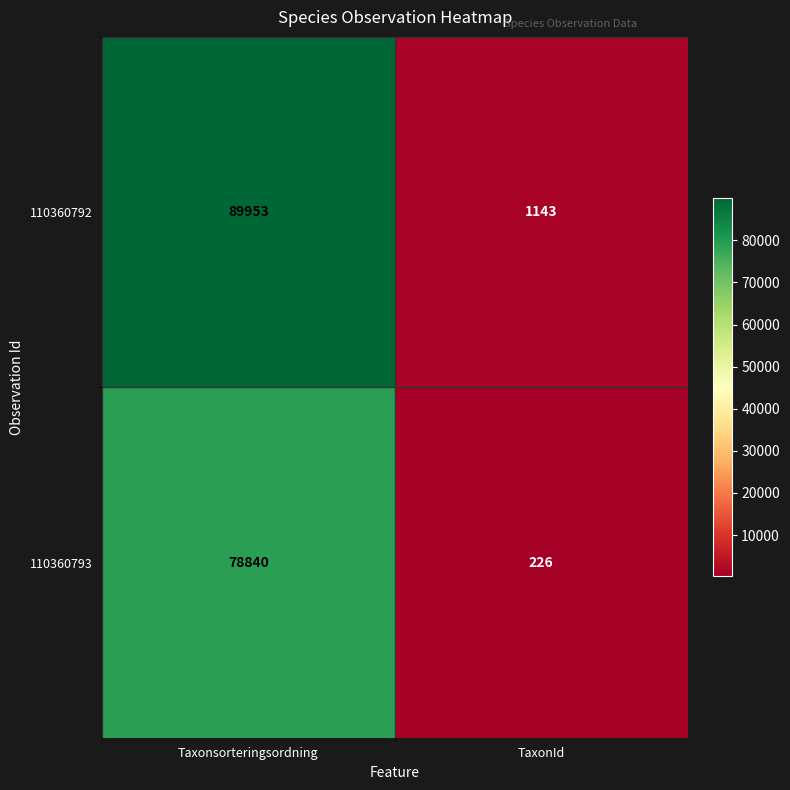

Which label corresponds to the largest value in the chart?

Taxonsorteringsordning